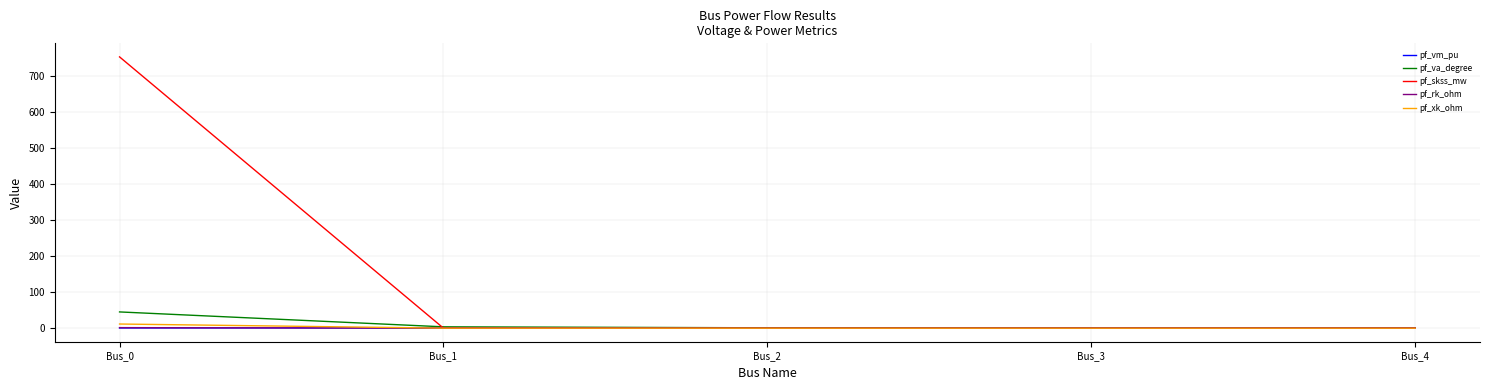

Which series has the largest total across all categories?

pf_skss_mw